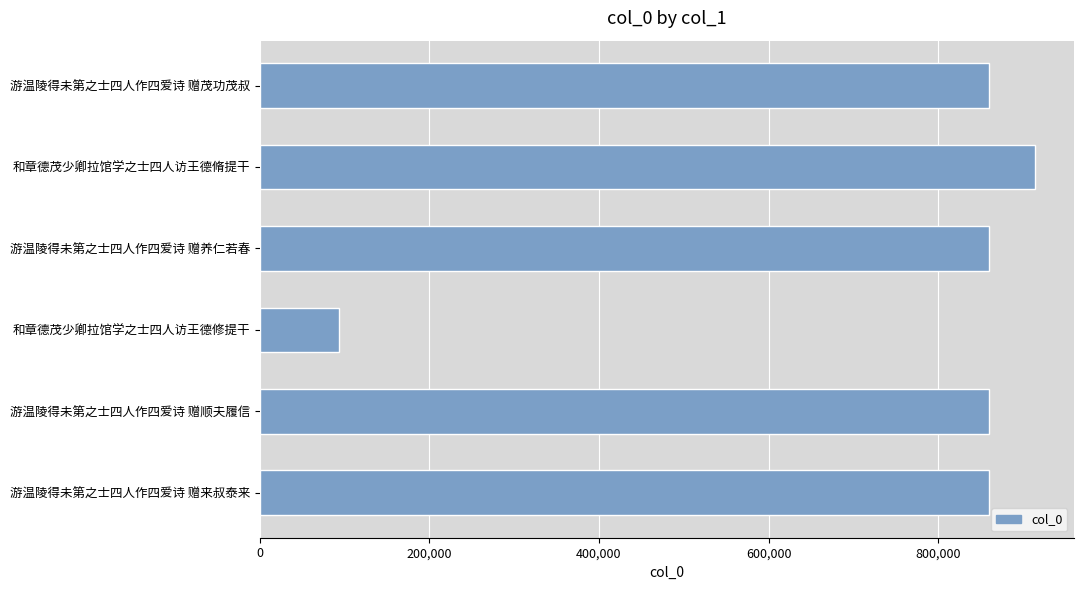

Is it true that the value at 游温陵得未第之士四人作四爱诗 赠茂功茂叔 is 1426229?

False